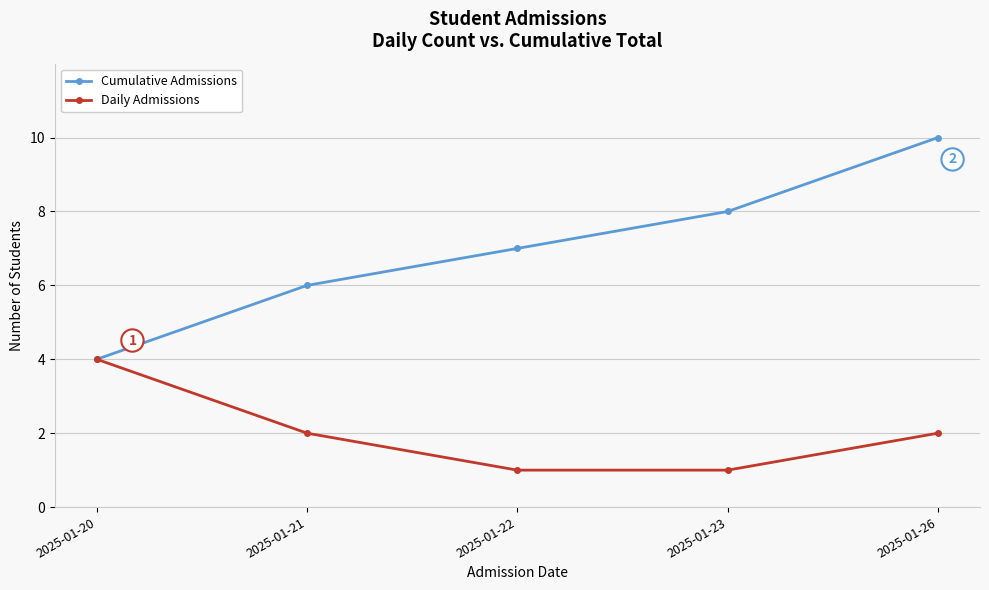

Which label corresponds to the largest value in the chart?

2025-01-26